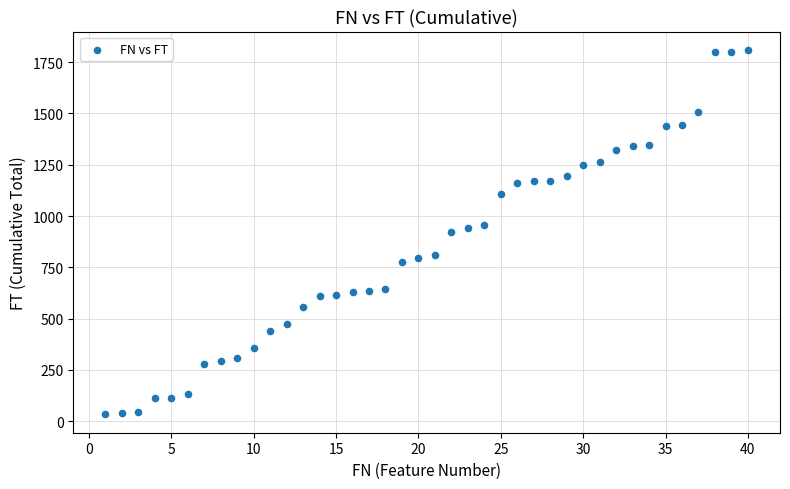

What is the range of X values (max minus min)?

39.0